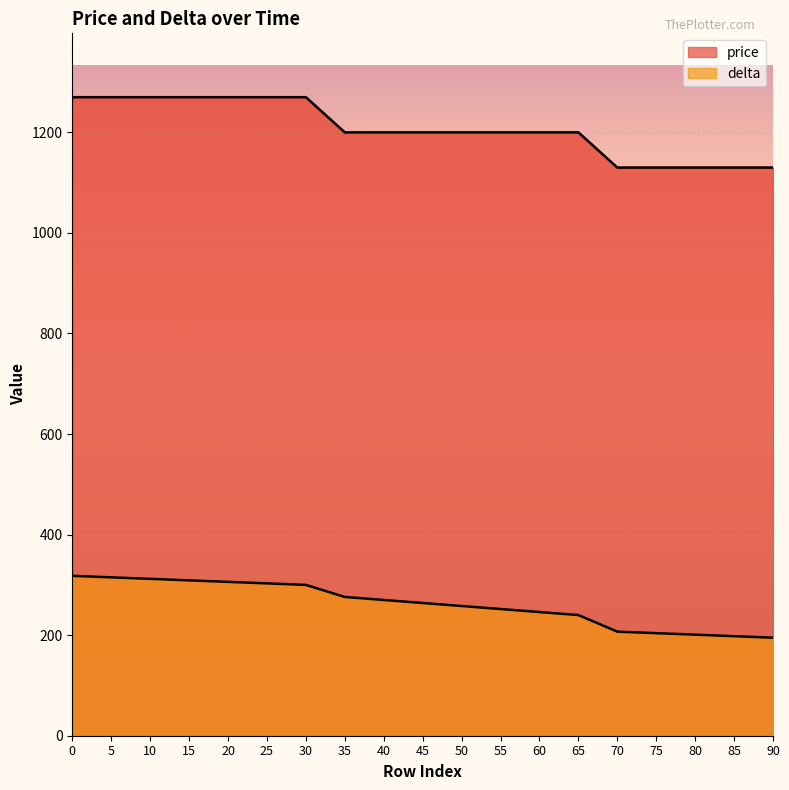

Reading left to right, transcribe all the data shown in this chart.

price: 1270	1270	1270	1270	1270	1270	1270	1200	1200	1200	1200	1200	1200	1200	1130	1130	1130	1130	1130
delta: 318	315	312	309	306	303	300	276	270	264	258	252	246	240	207	204	201	198	195